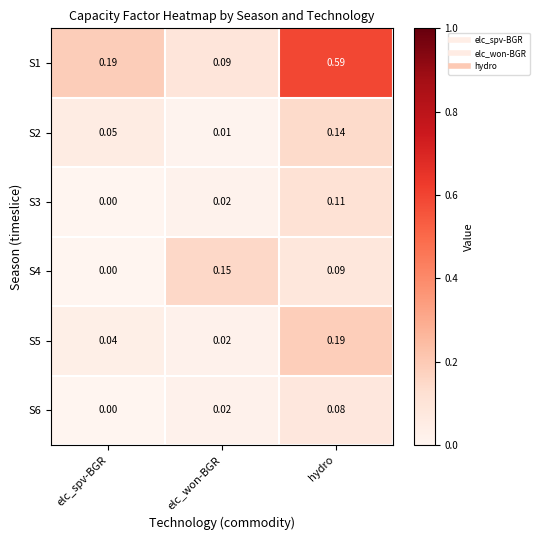

At which category does the chart reach its minimum across all series?

elc_spv-BGR